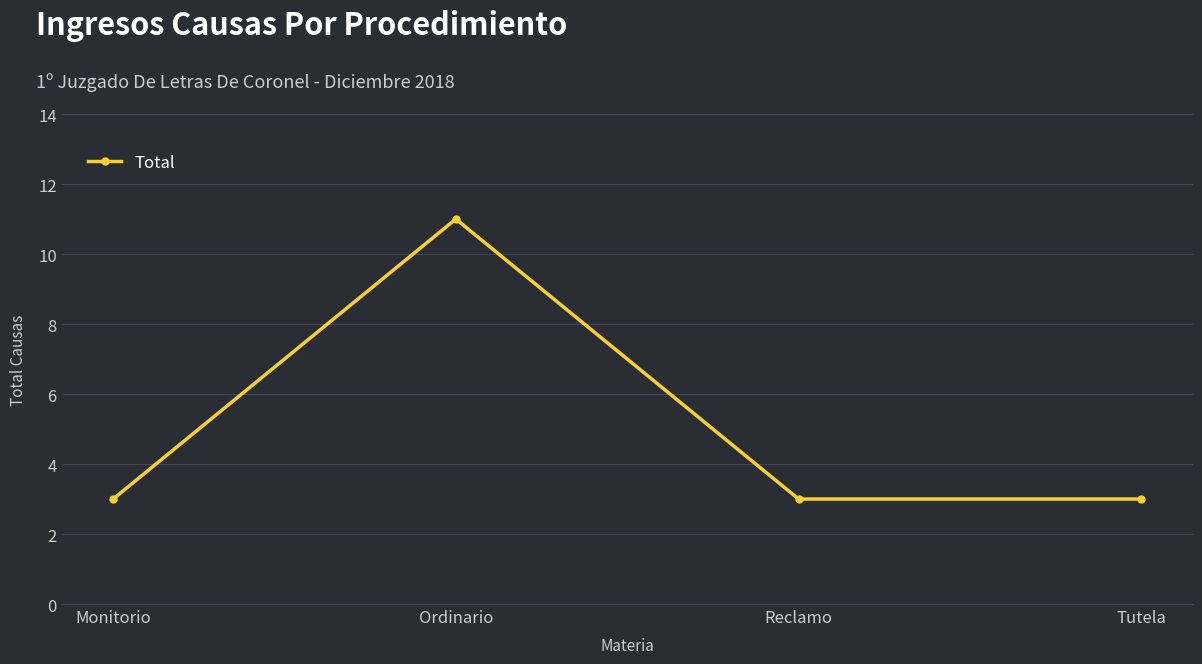

Which has a higher value, Ordinario or Tutela?

Ordinario